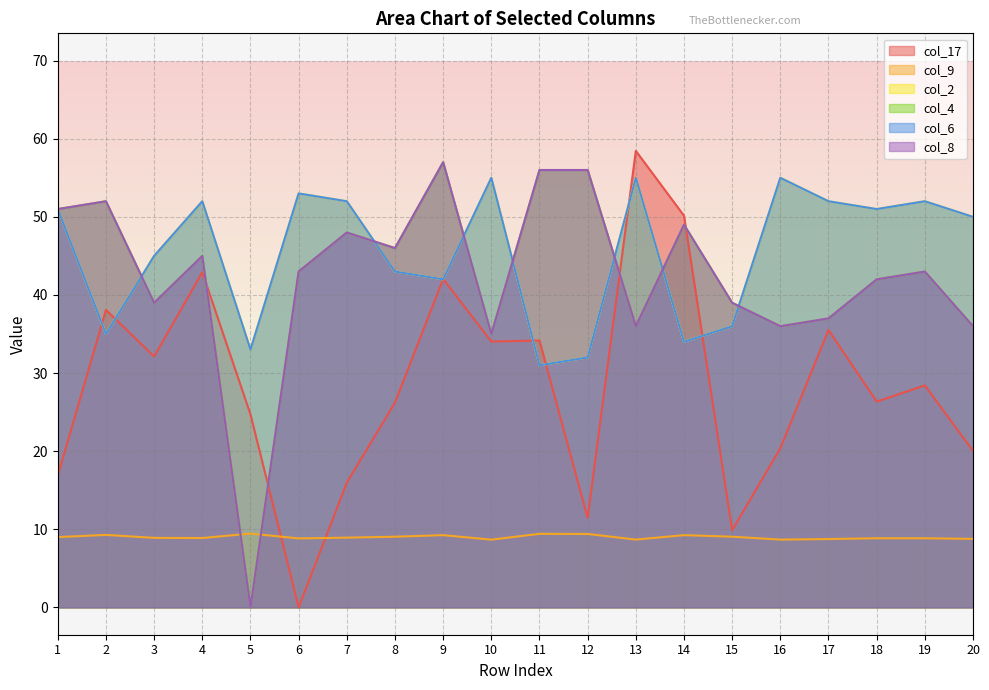

How many values in col_8 are above zero?

19